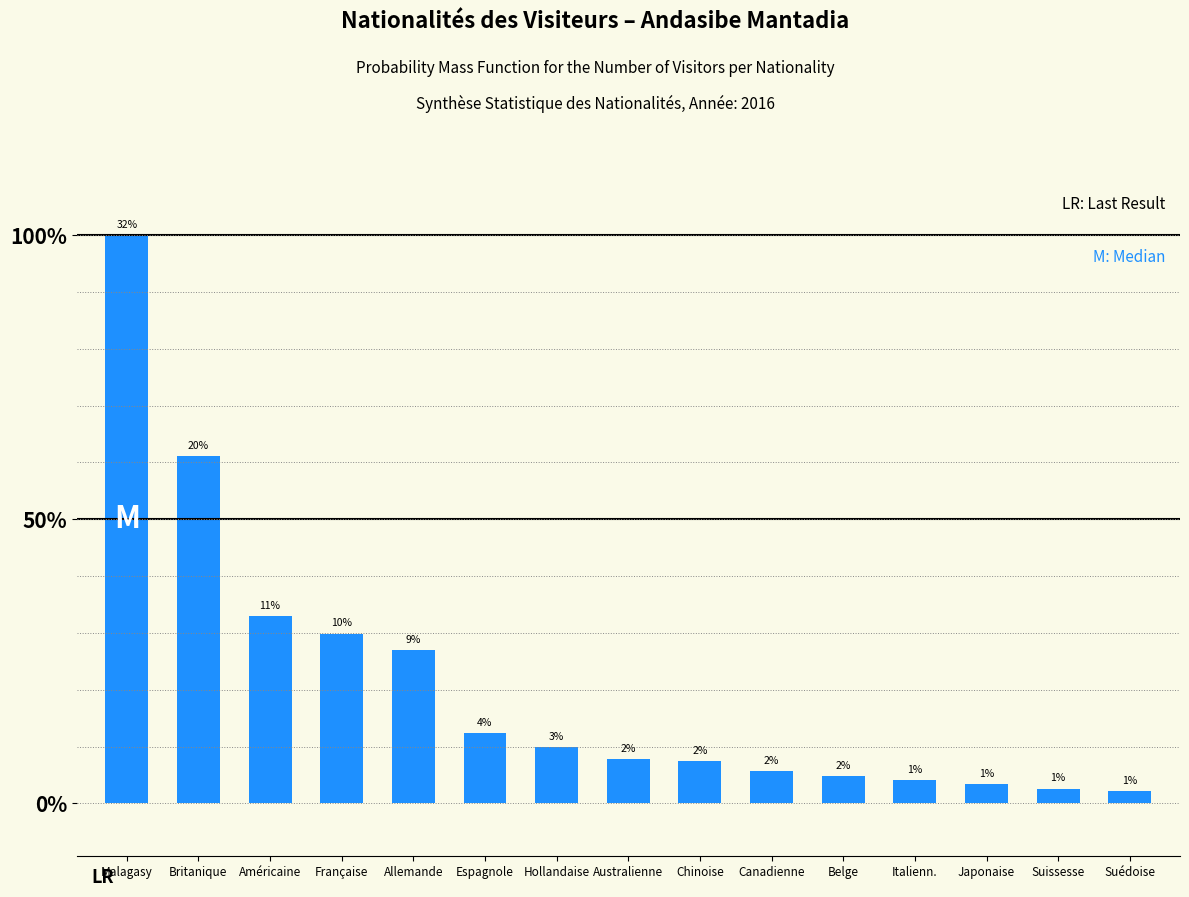

At which label is the value closest to 16?

Britanique